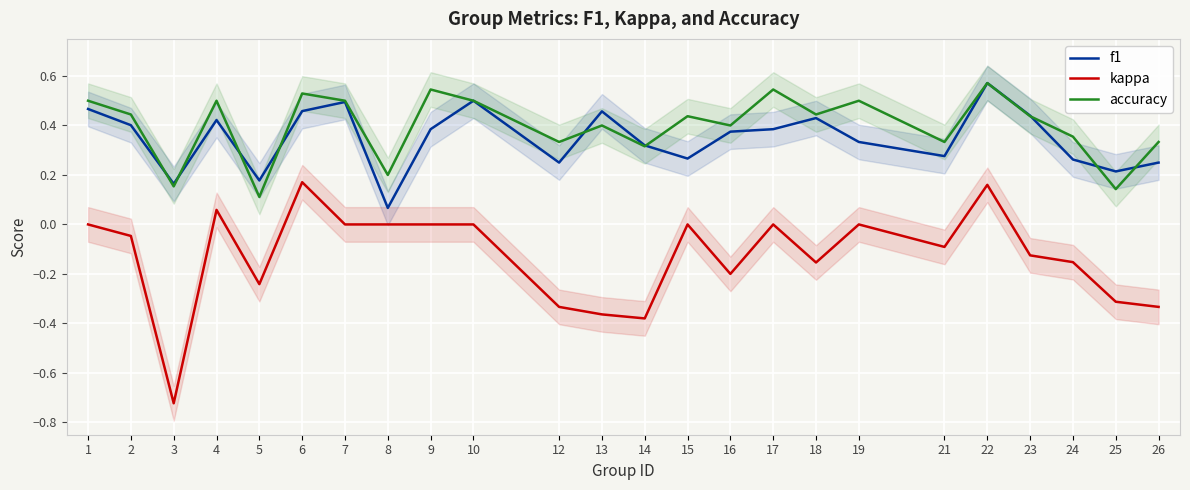

What is the difference between the f1 values at 23 and 5?

0.3